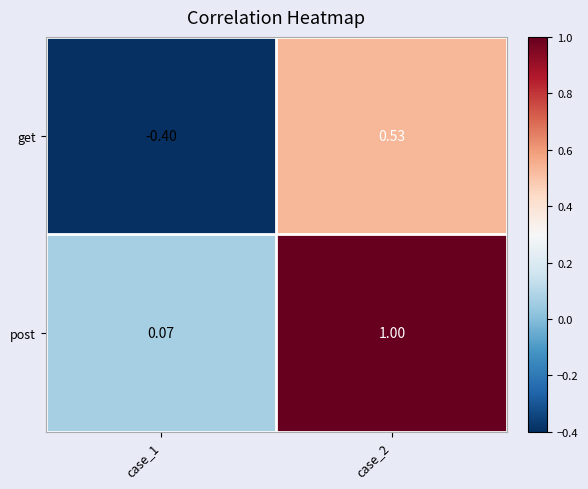

At which category does the chart reach its peak across all series?

case_2